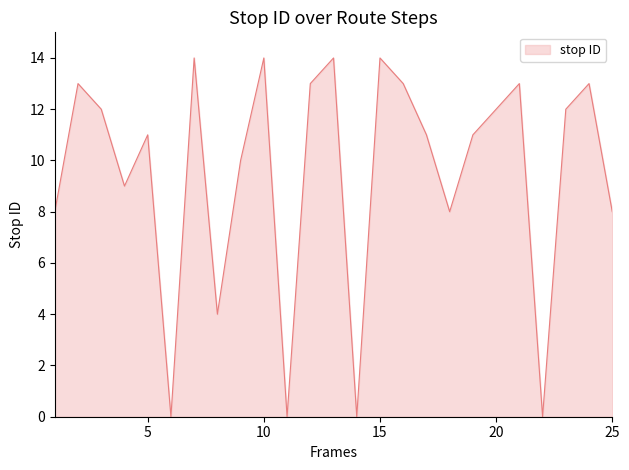

What is the greatest value displayed?

14